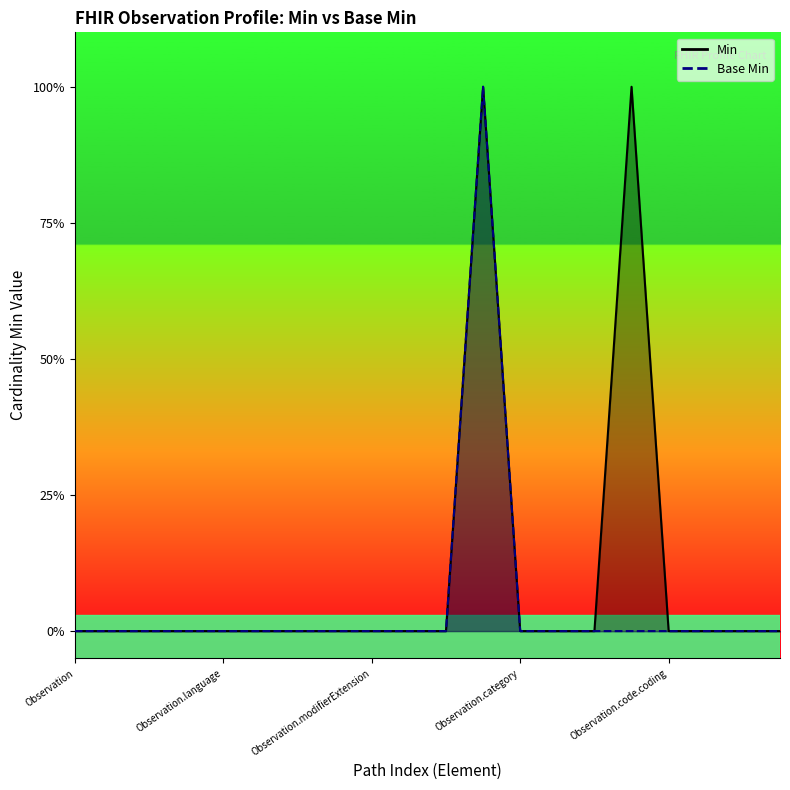

True or false: Min and Base Min intersect in this chart.

False